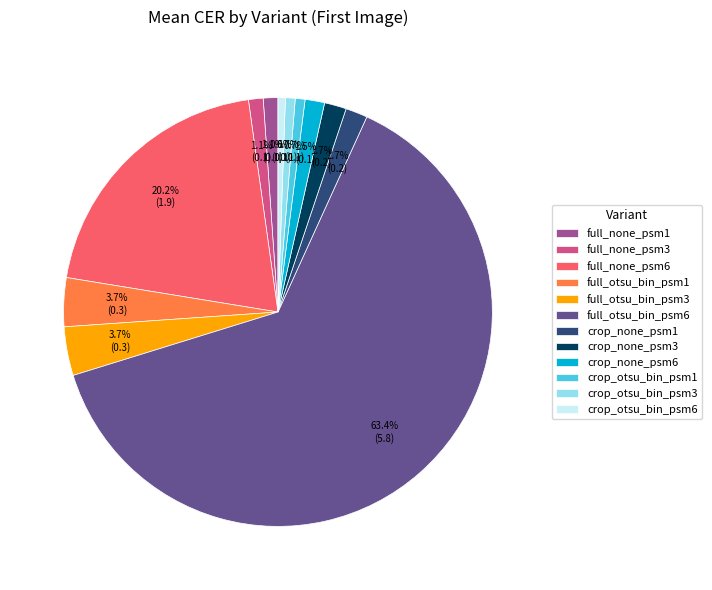

Which has a higher value, full_otsu_bin_psm3 or crop_none_psm1?

full_otsu_bin_psm3